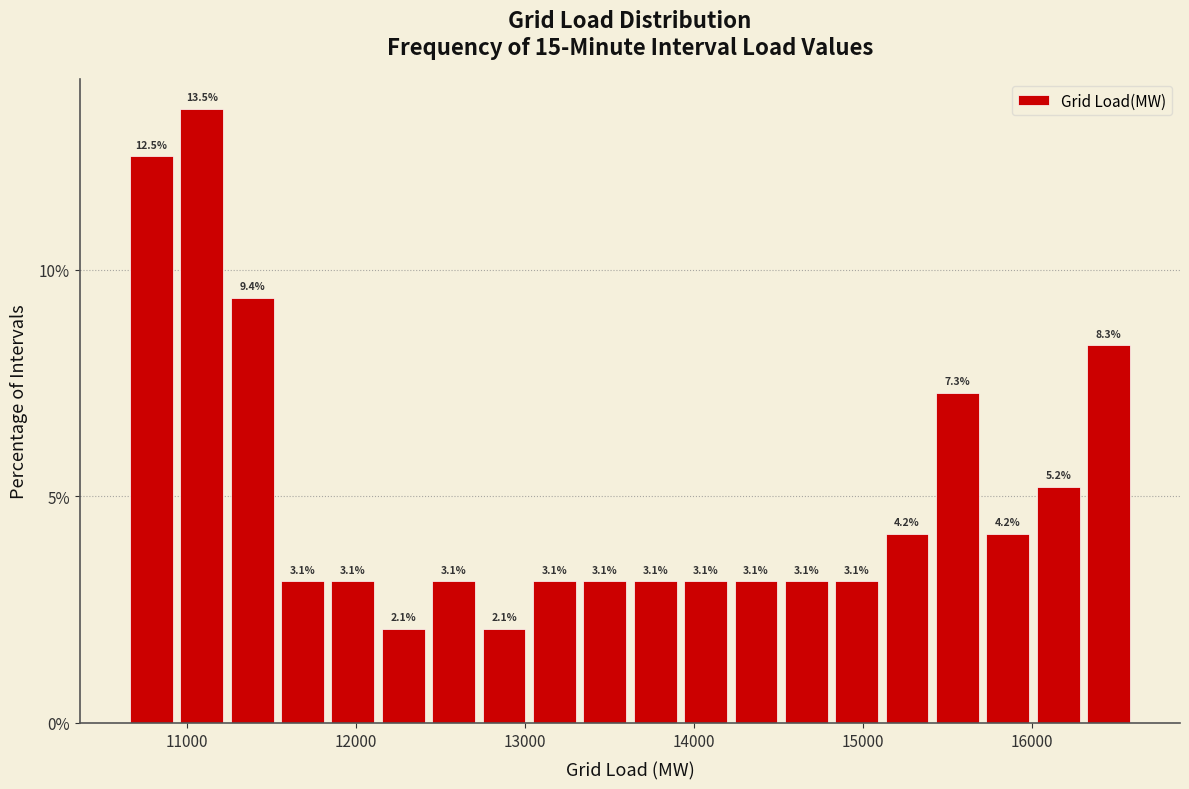

Around what value on the x-axis is the tallest bar? Give the approximate position of its centre, as read against the axis.

11100